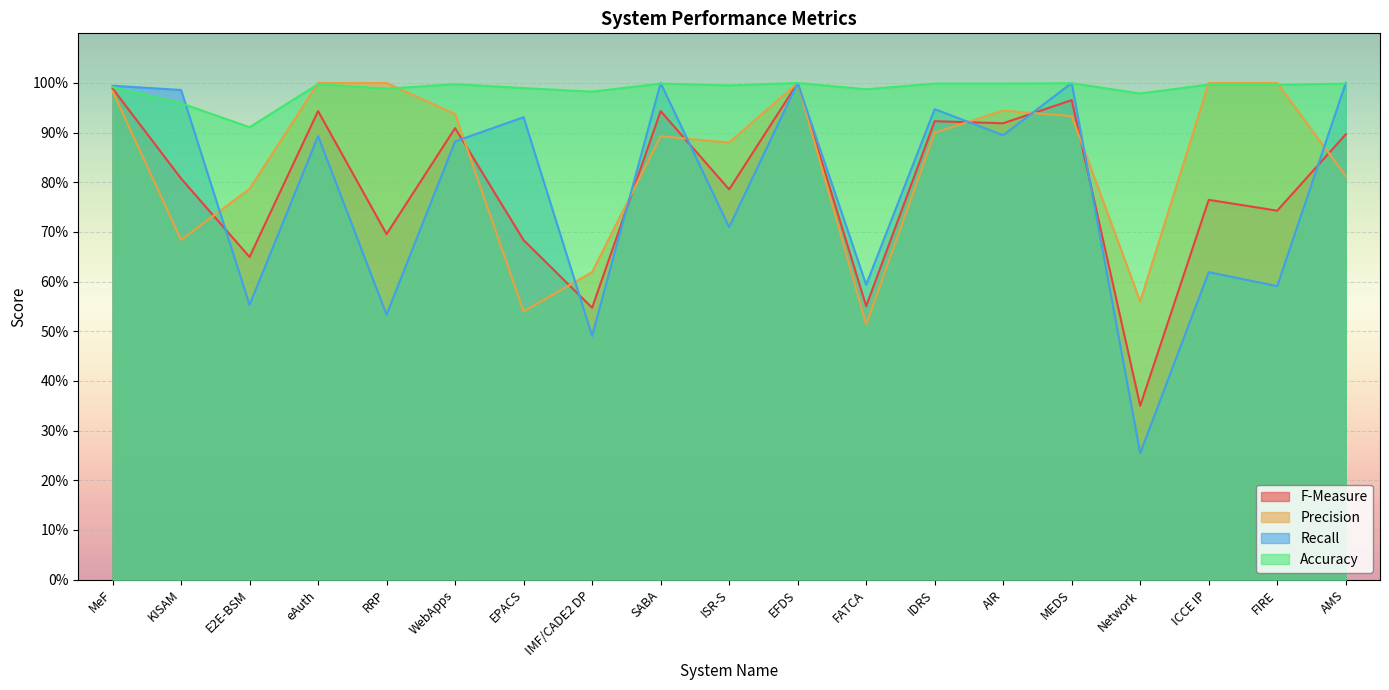

Which category has the lowest value across all series?

Network